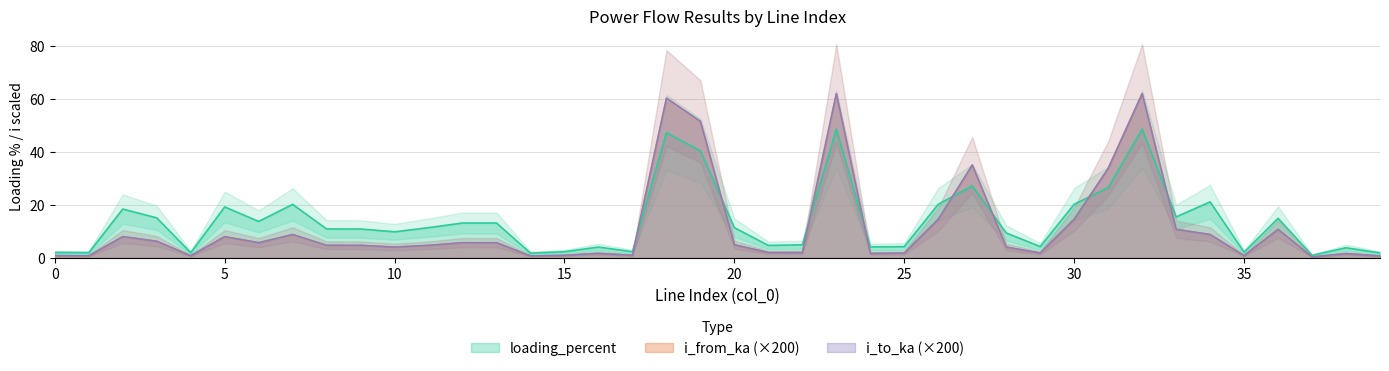

True or false: loading_percent has a value of 2.2 at 35.

True